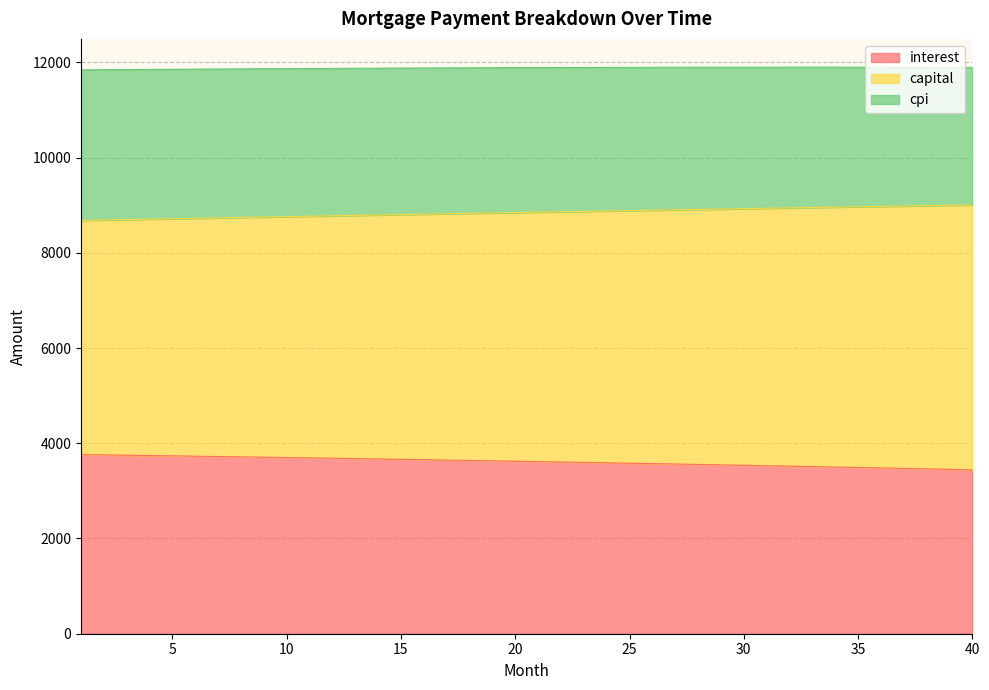

What is the maximum value for interest?

3761.9